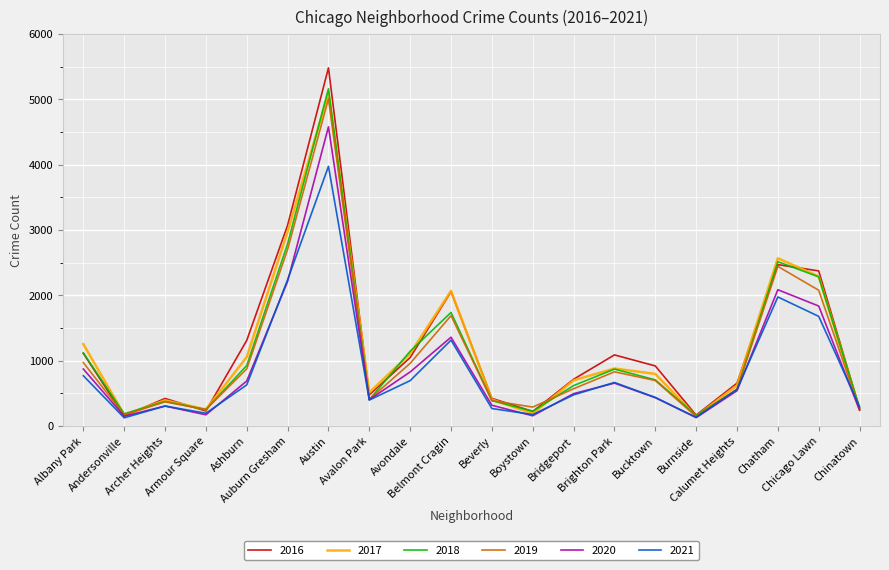

Is this an area chart (filled region under the line)?

No